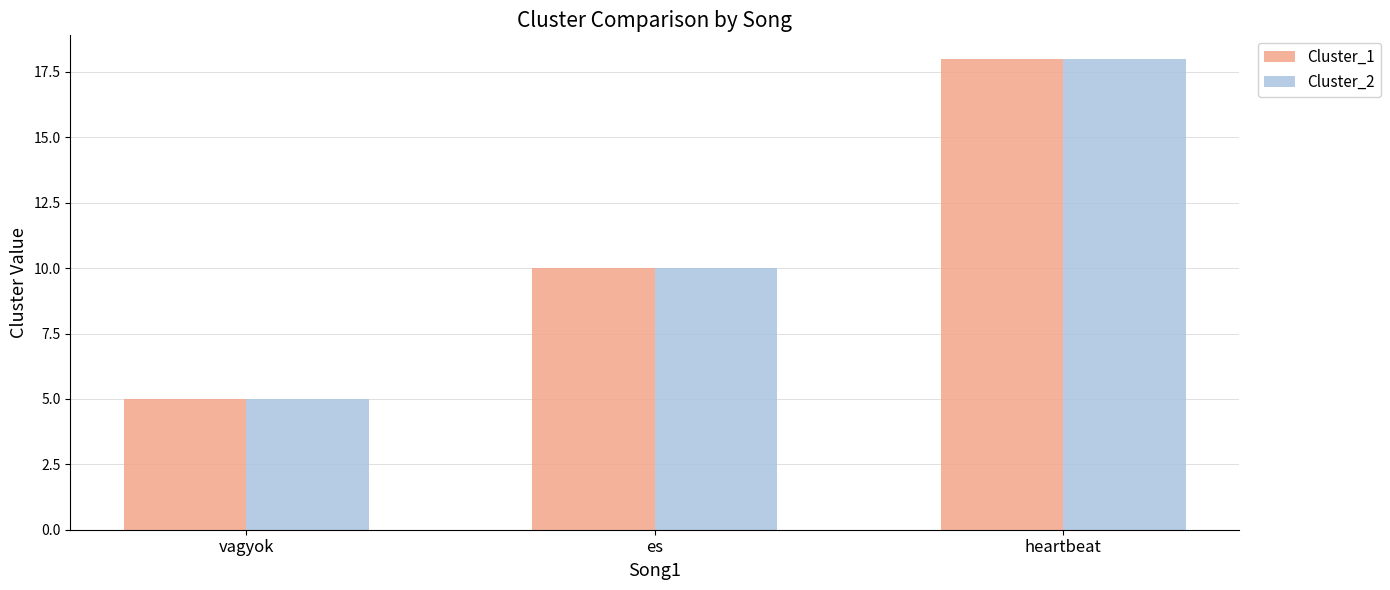

At which label does Cluster_2 reach its peak?

heartbeat